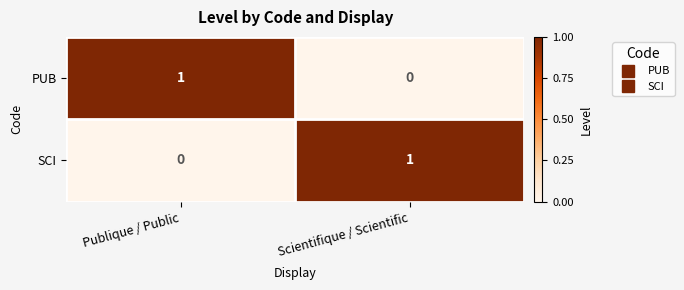

Reading left to right, list all the values displayed in this chart.

PUB: 1	0
SCI: 0	1